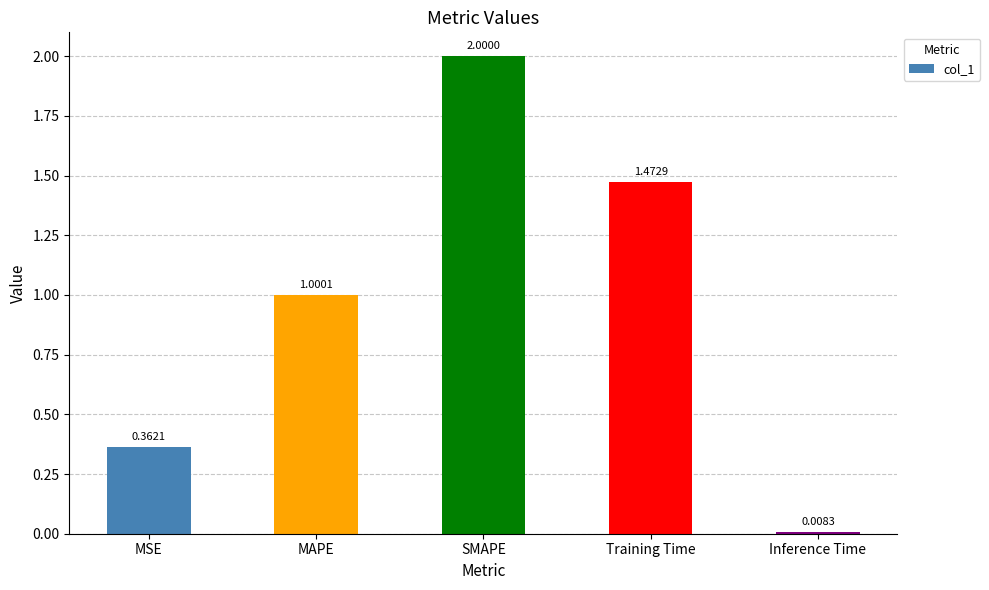

Which label corresponds to the smallest value in the chart?

Inference Time